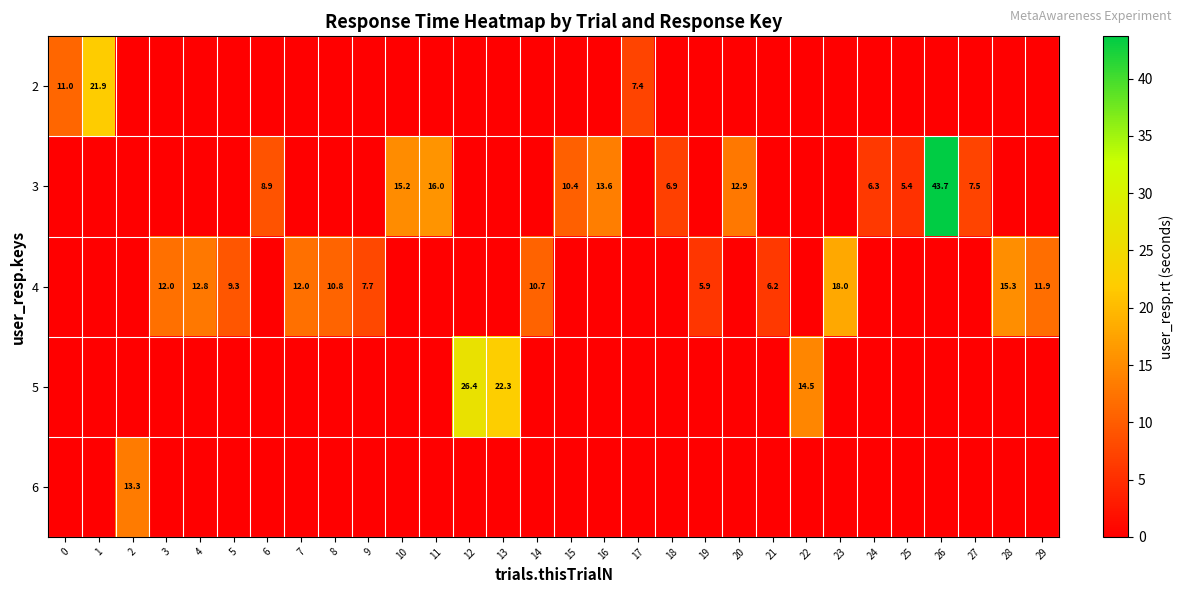

The value of 3 at 25 is 2.8. True or false?

False